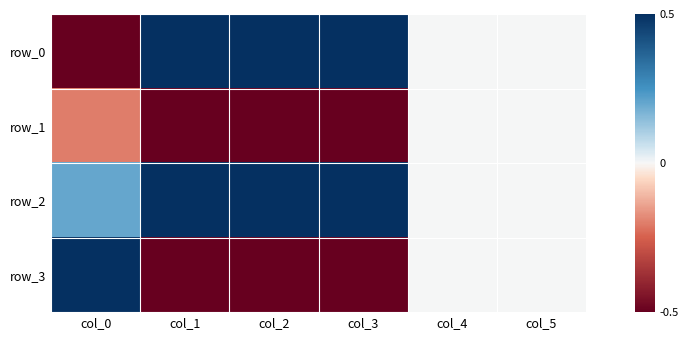

Rank the categories by row_1 value from highest to lowest.

col_4, col_5, col_0, col_1, col_2, col_3